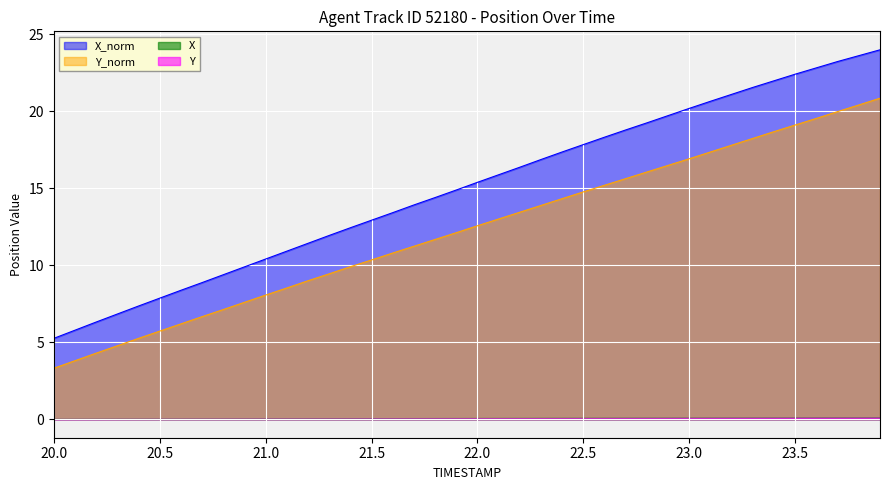

What is the maximum value shown in the chart?

24.0